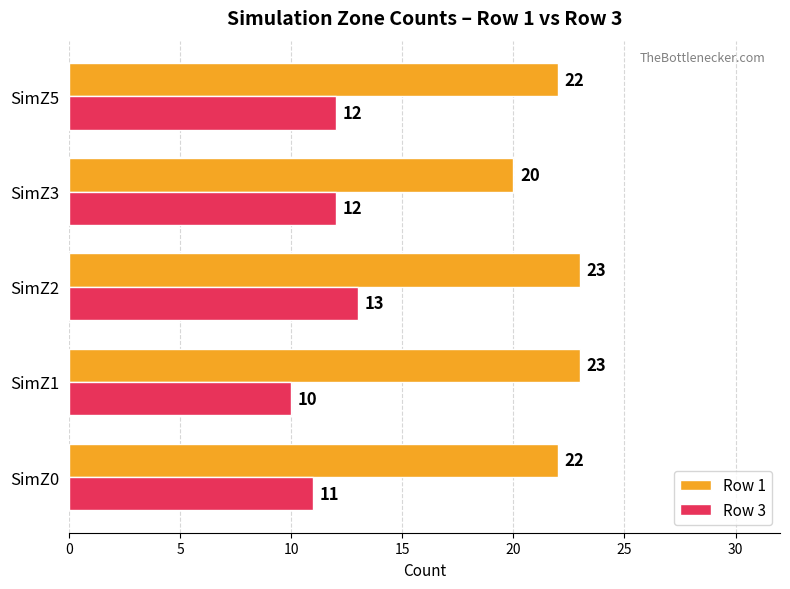

Is it true that Row 3 equals 11 at SimZ0?

True